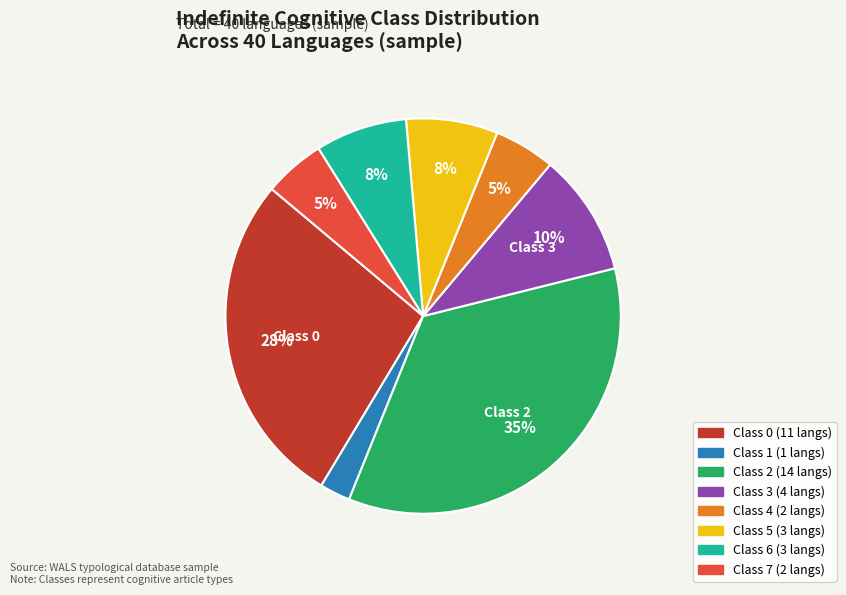

Is there a majority slice in this chart?

No